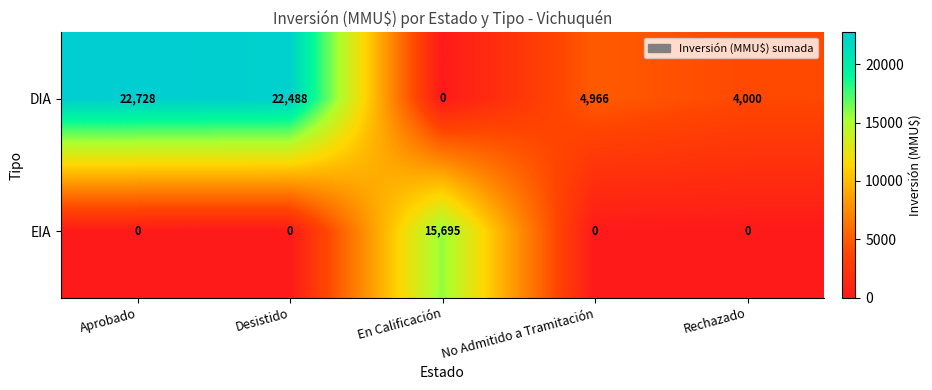

Which series changed the most between Aprobado and En Calificación?

DIA